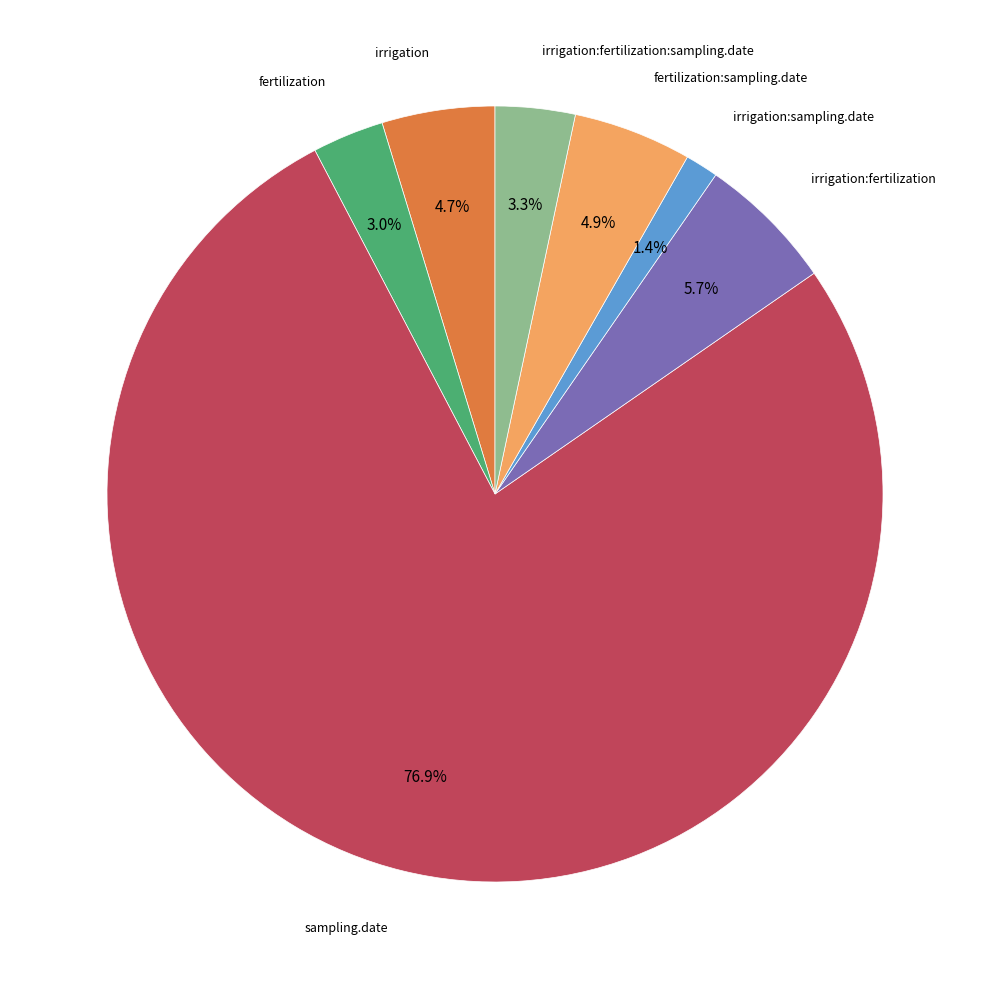

Is there a majority slice in this chart?

Yes